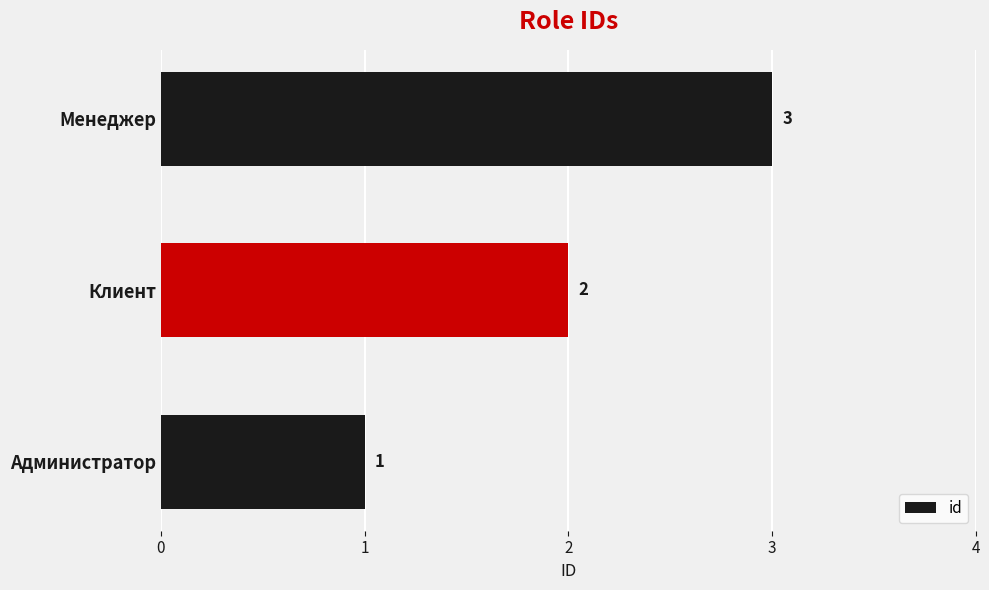

Which has a higher value, Менеджер or Администратор?

Менеджер